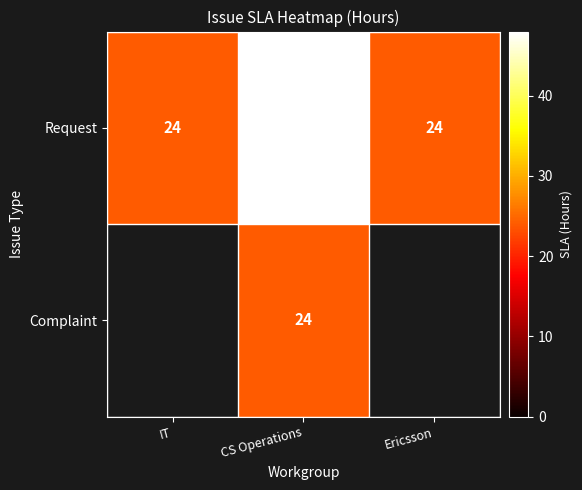

What is the difference between the maximum and minimum values in the Request series?

24